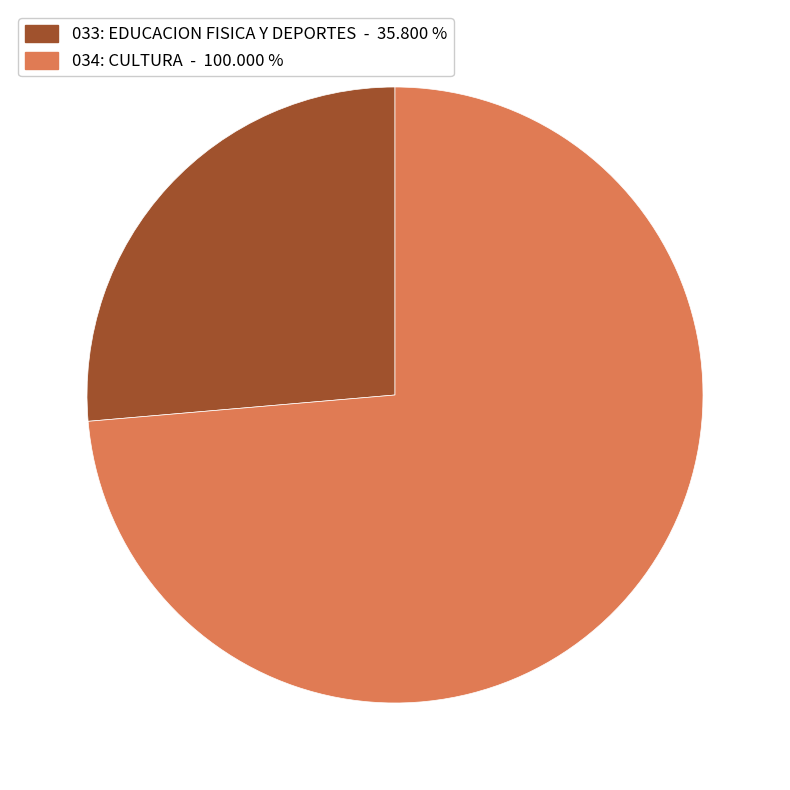

Rank the categories by value from highest to lowest.

034: CULTURA, 033: EDUCACION FISICA Y DEPORTES